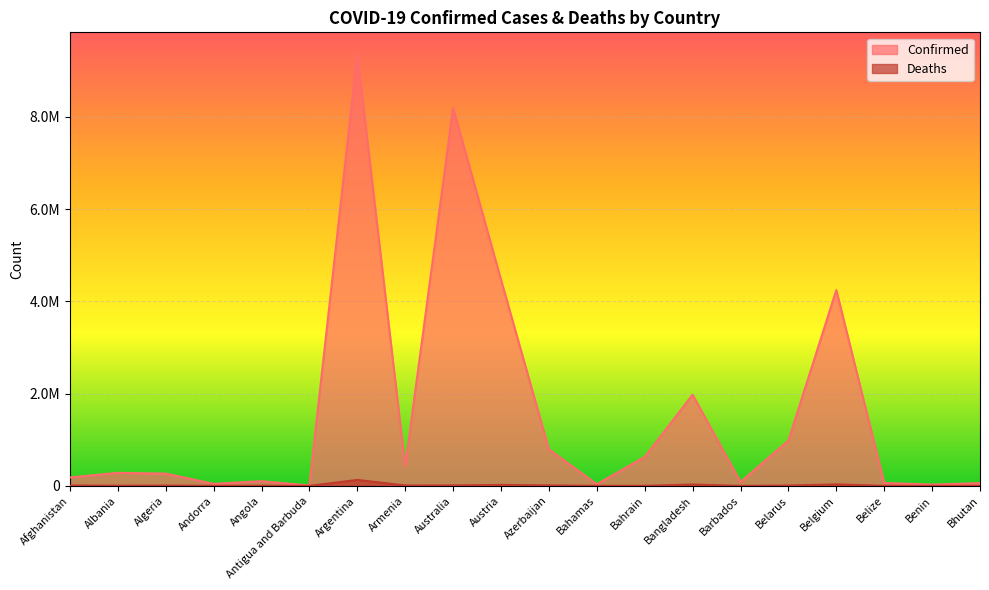

Which has a higher value, Belize or Antigua and Barbuda?

Belize